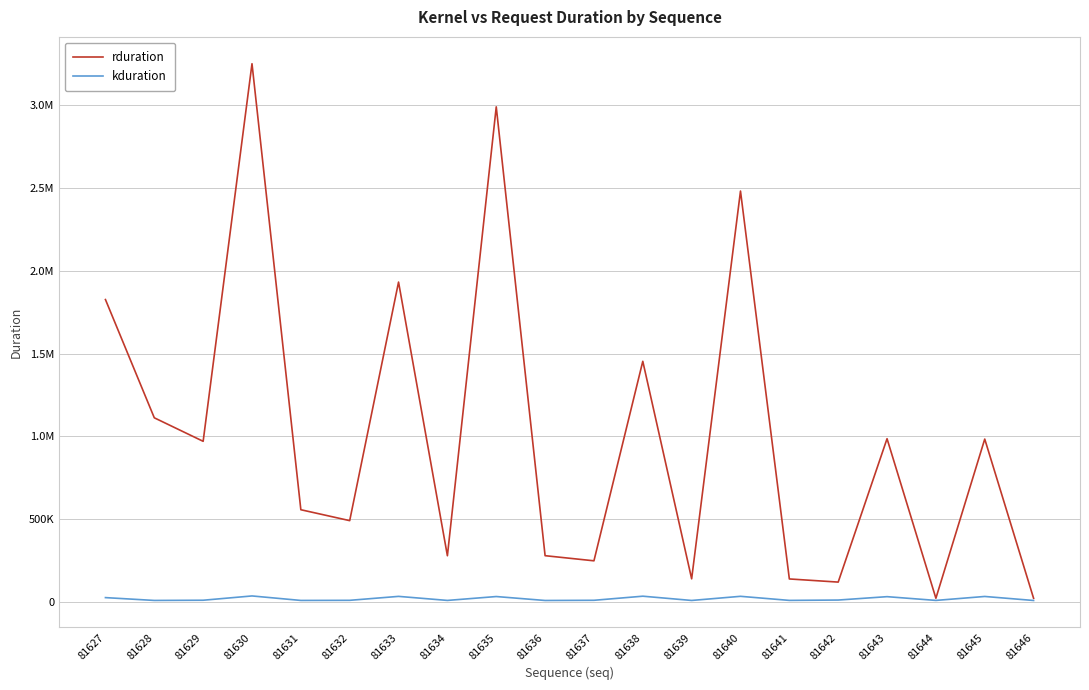

True or false: rduration and kduration cross at least once.

False